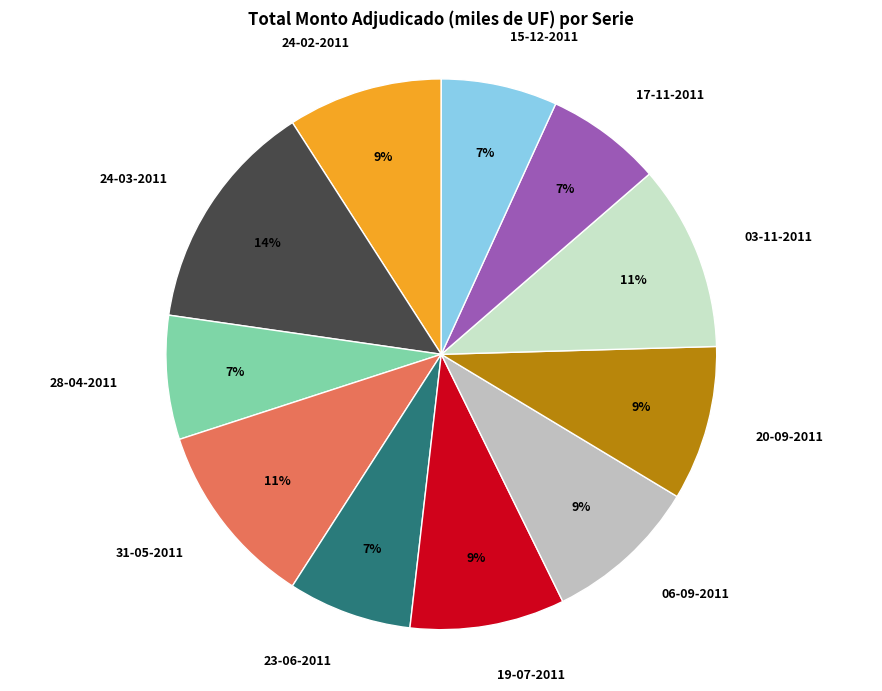

To the nearest percent, what percentage of the pie is 24-03-2011?

14%